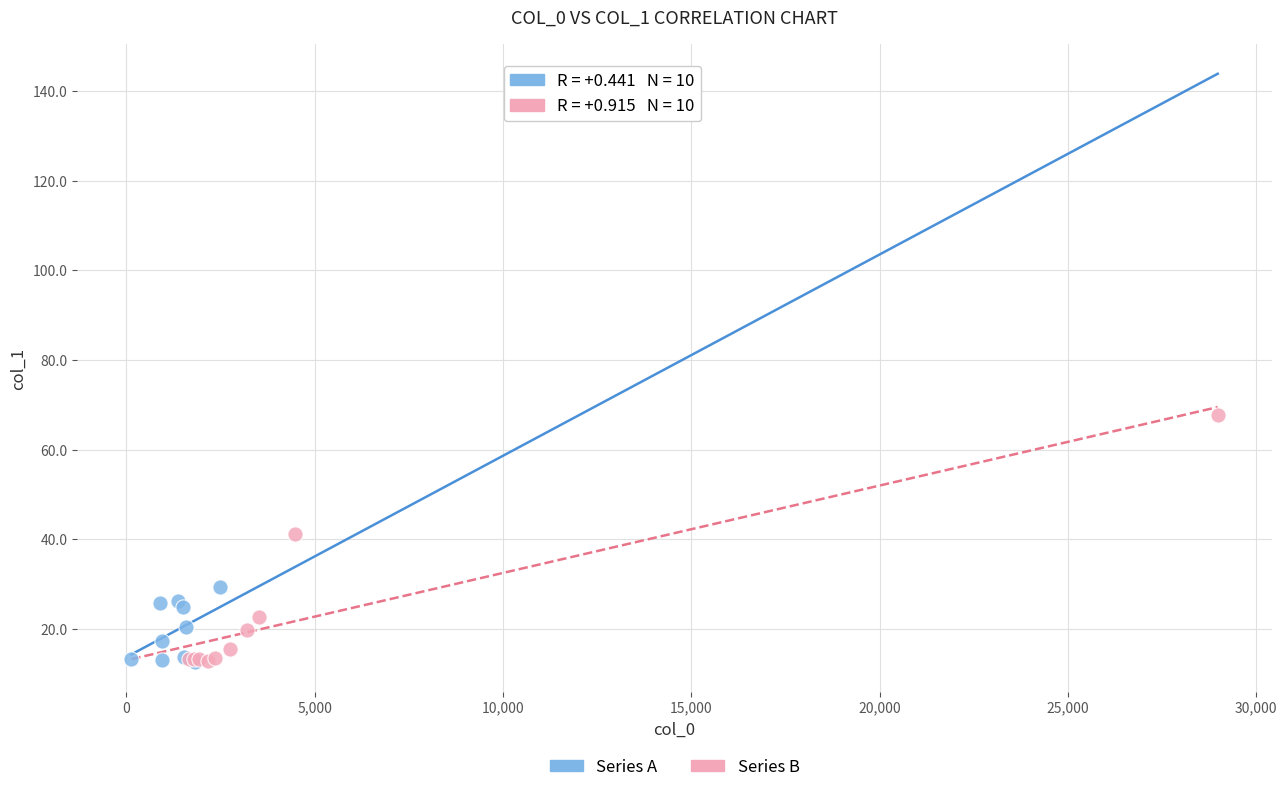

Which series has the largest Y range (max minus min)?

Series B